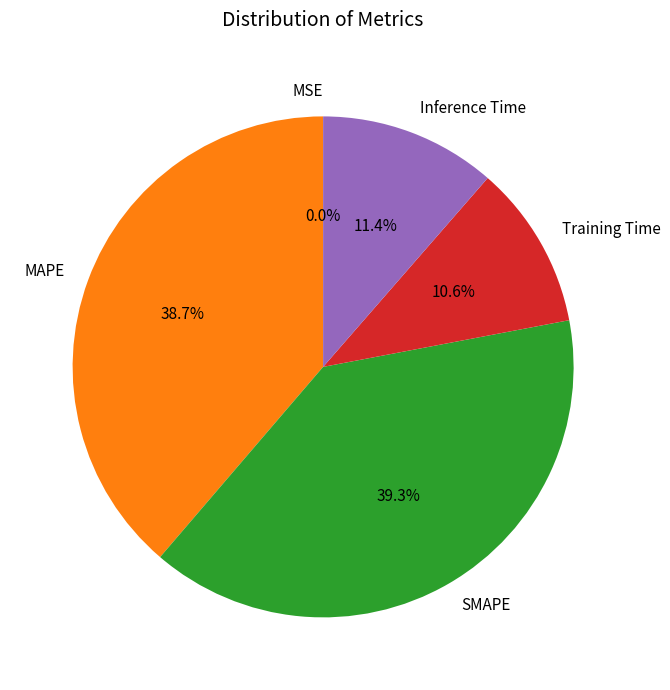

To the nearest percent, what is the difference between the largest and smallest slice percentages?

39%